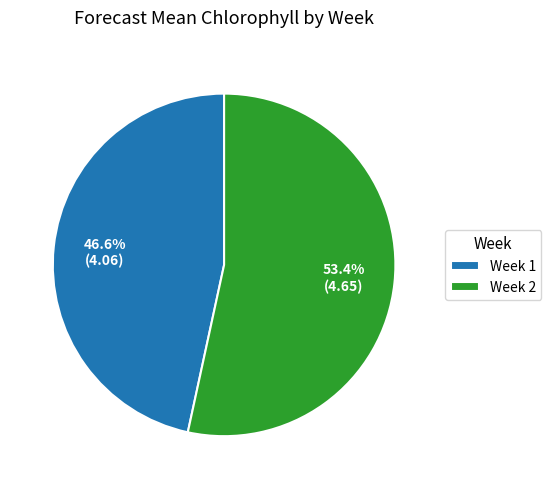

What is the majority slice?

Week 2